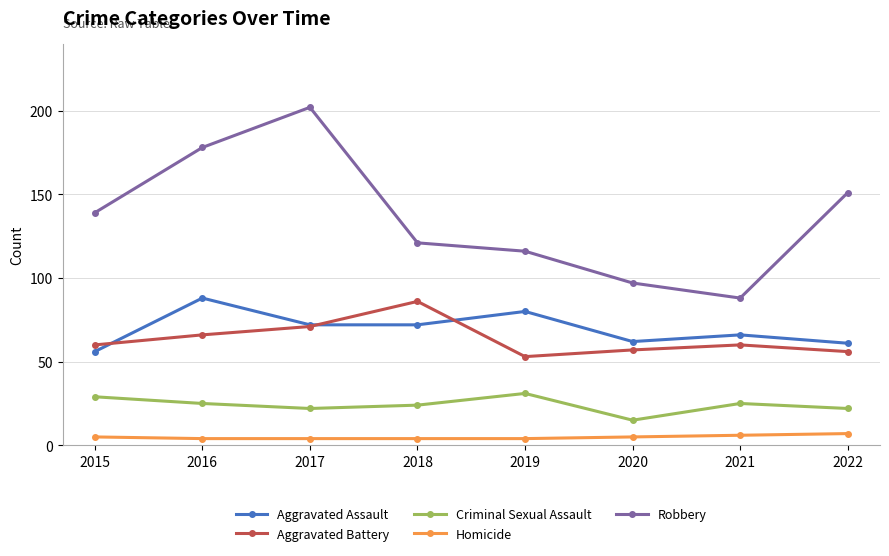

In Aggravated Battery, how many points are higher than both neighbors (excluding endpoints)?

2